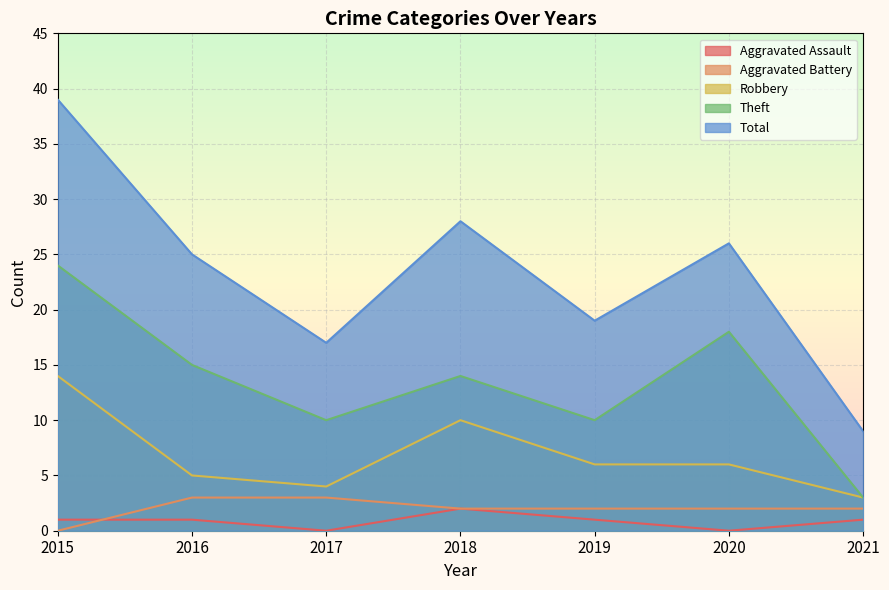

What are all the series names shown in the legend?

Aggravated Assault, Aggravated Battery, Robbery, Theft, Total